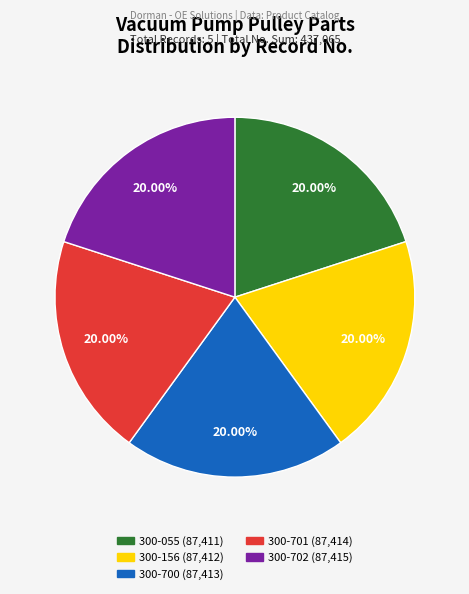

Does 300-702 account for over 50% of the chart?

No